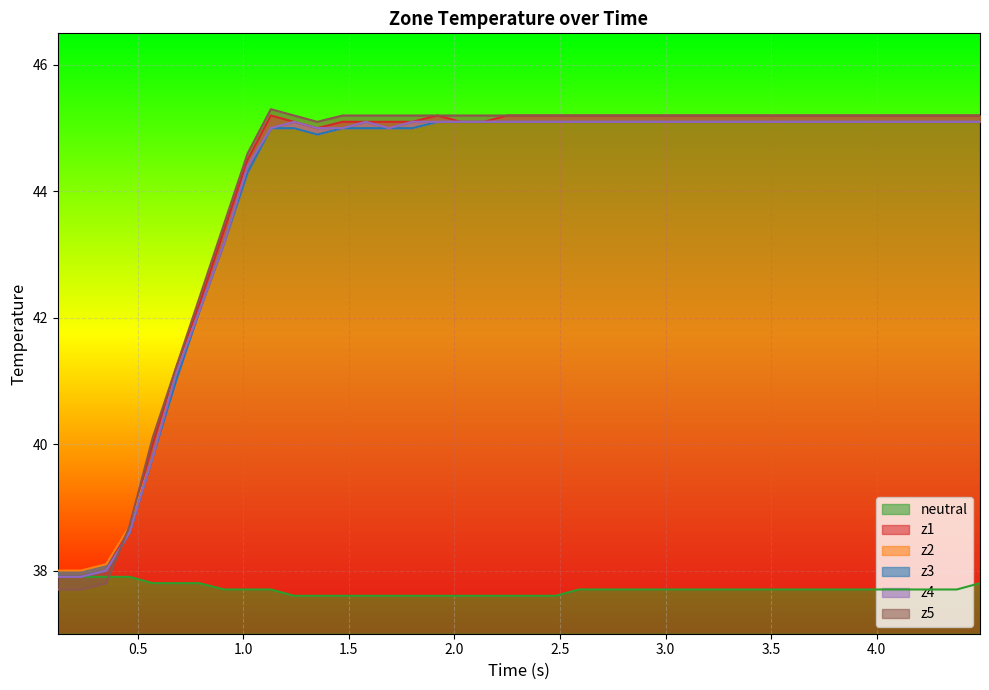

How many values in the z3 series are below 45?

10